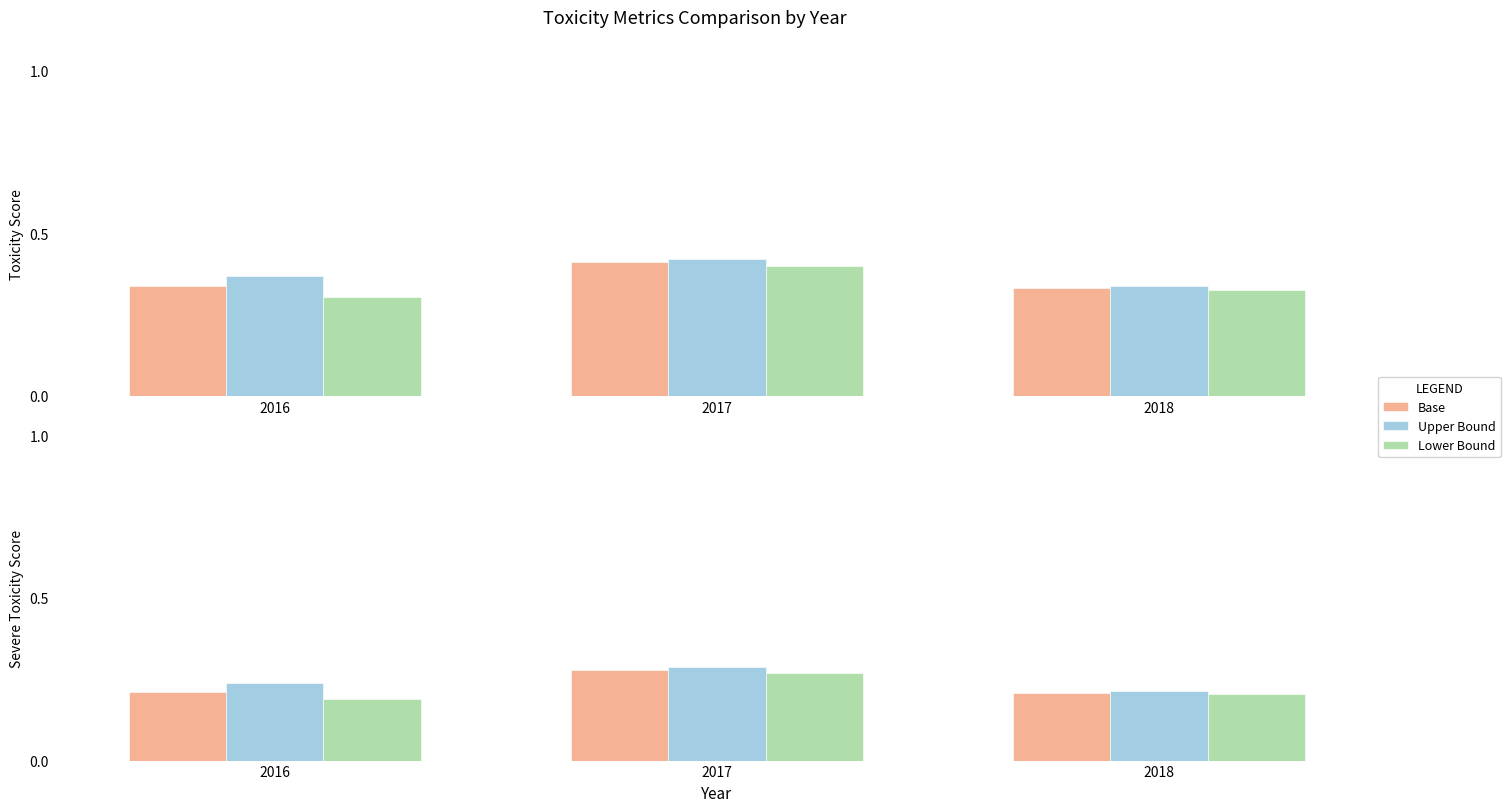

Is it true that Upper Bound equals 0.2 at 2018?

True